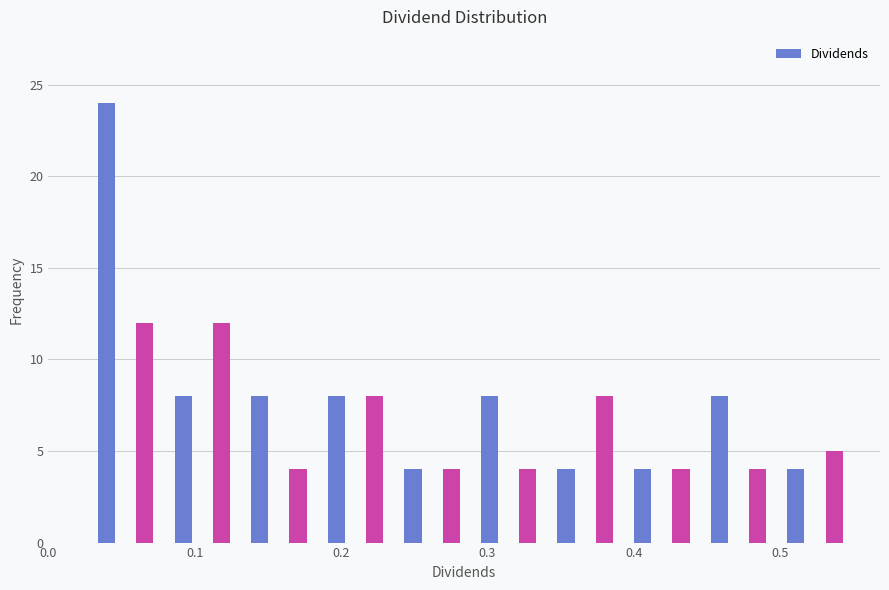

Around what value on the x-axis is the tallest bar? Give the approximate position of its centre, as read against the axis.

0.04